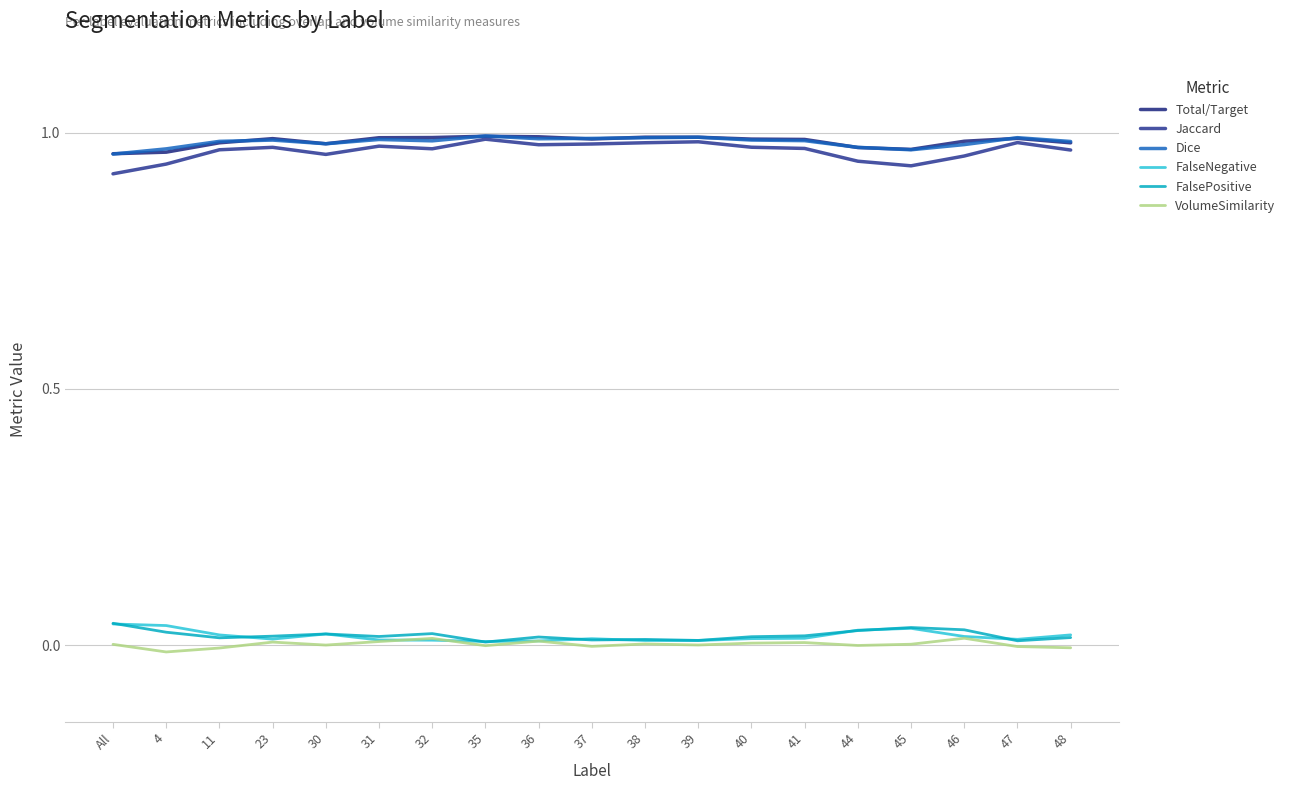

Which series has the widest spread of values?

Jaccard